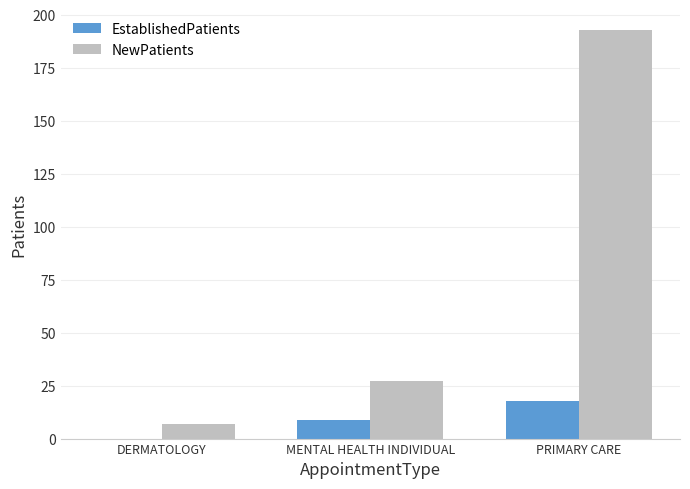

At which label is EstablishedPatients closest to 8?

MENTAL HEALTH INDIVIDUAL